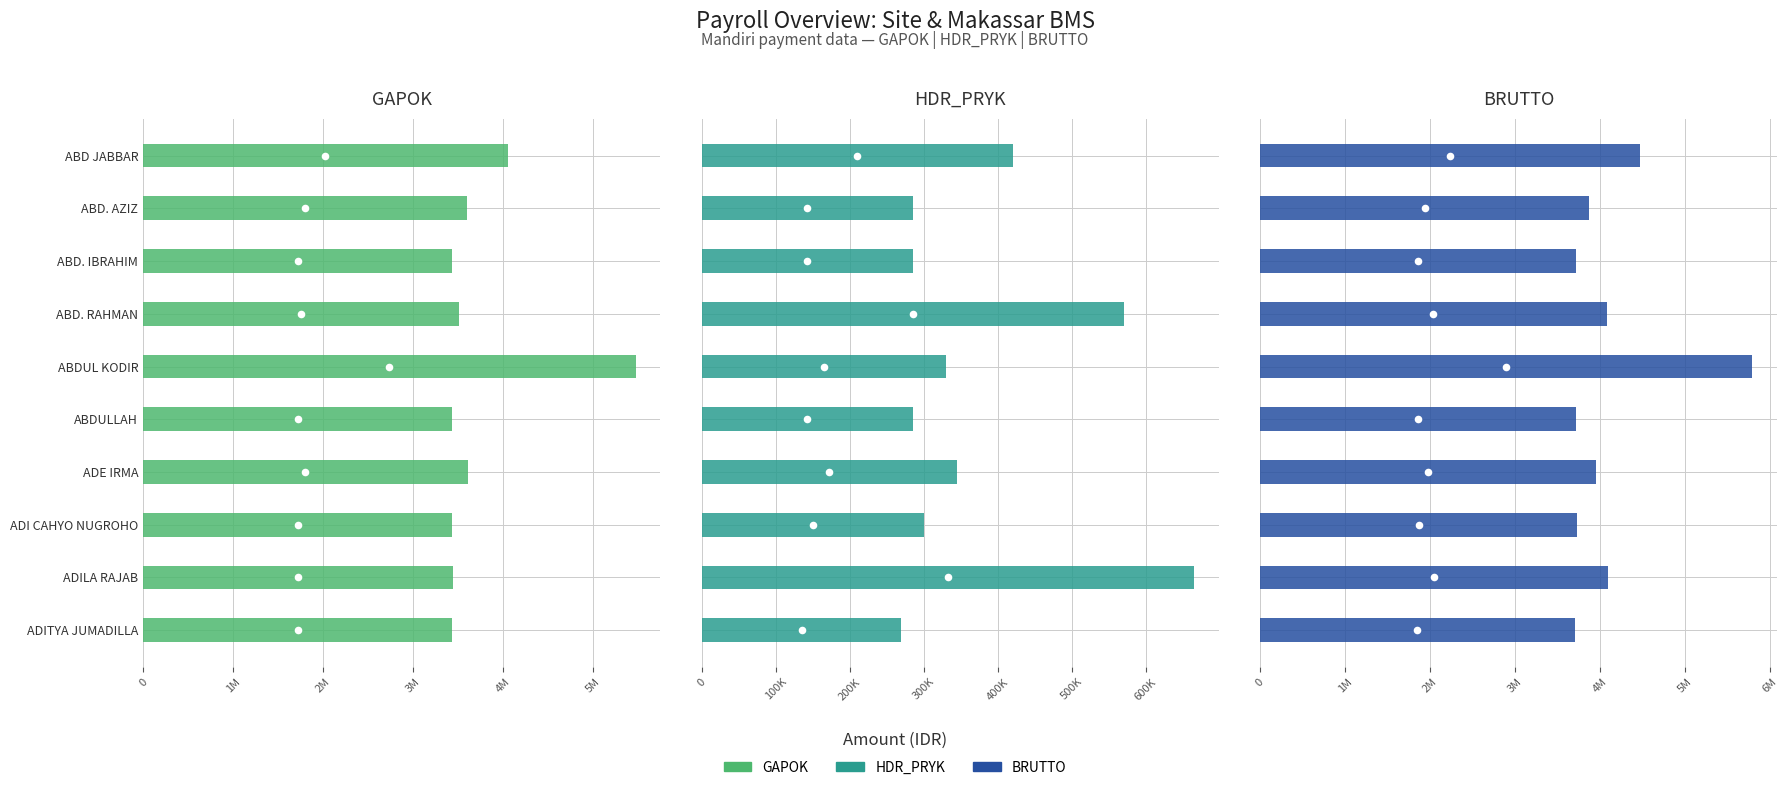

Which series has the widest spread of Y values?

BRUTTO